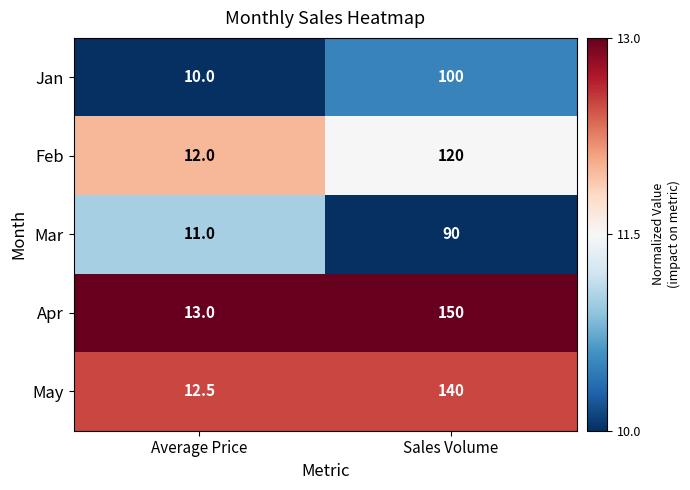

Which label corresponds to the largest value in the chart?

Sales Volume